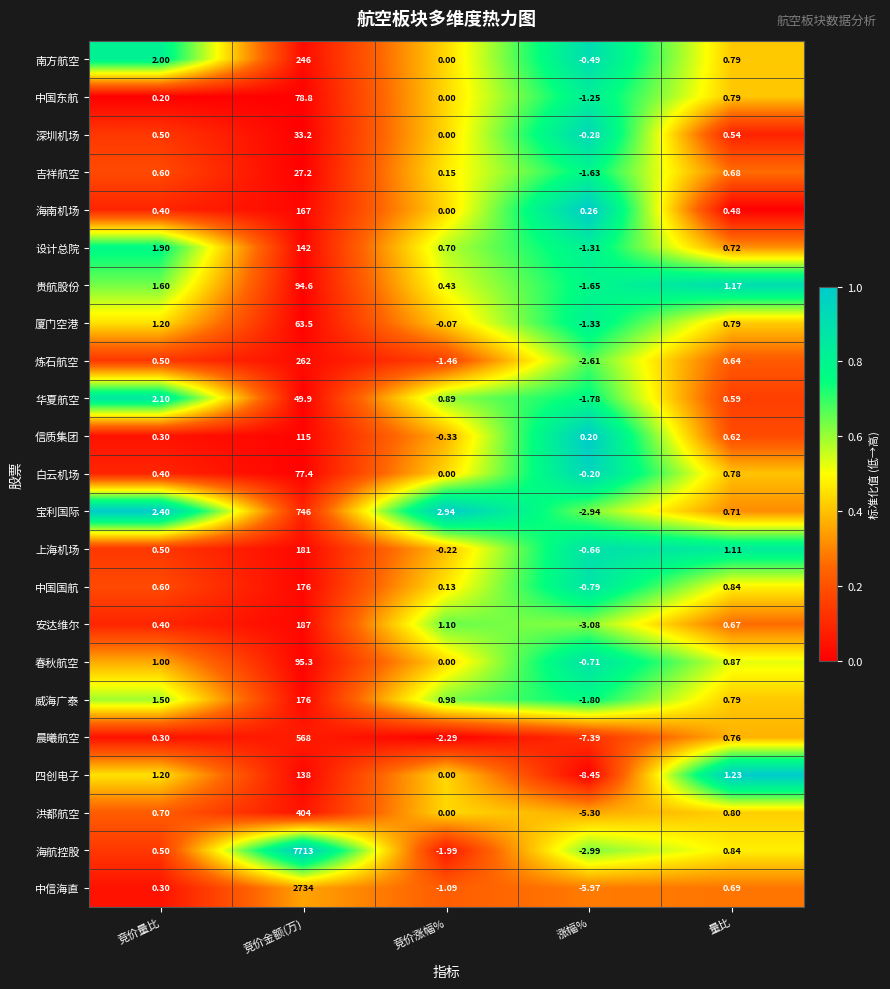

Is the value of 厦门空港 at 竞价涨幅% greater than the value of 白云机场 at 竞价量比?

No